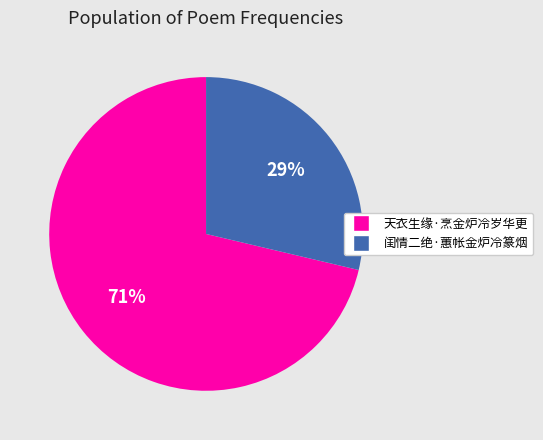

To the nearest percent, what is the average slice percentage?

50%